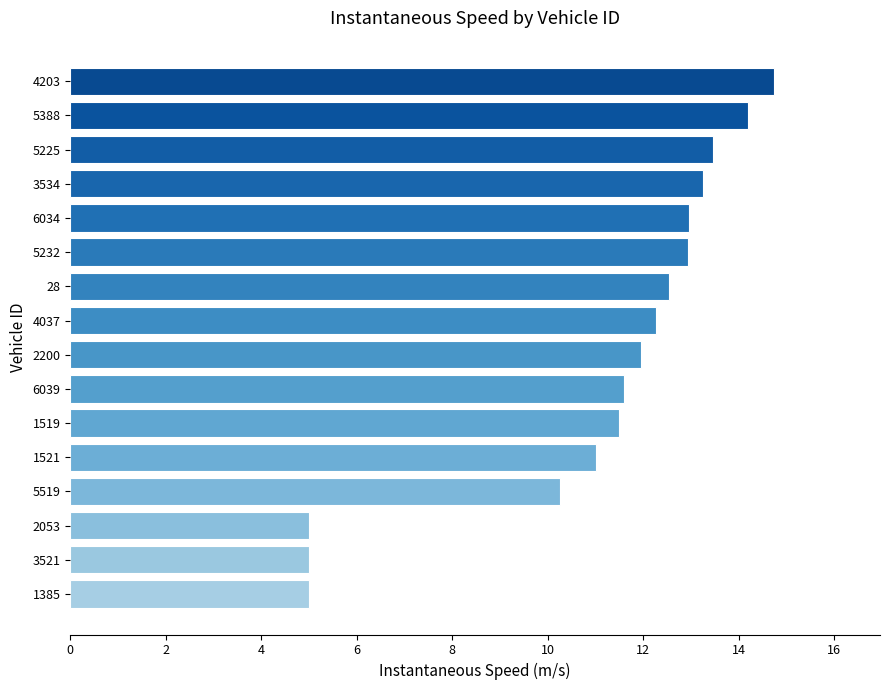

What is the average value?

11.1